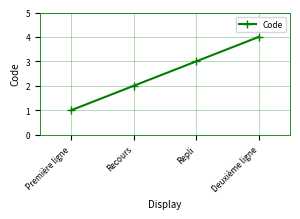

Between Recours and Repli, which is larger?

Repli